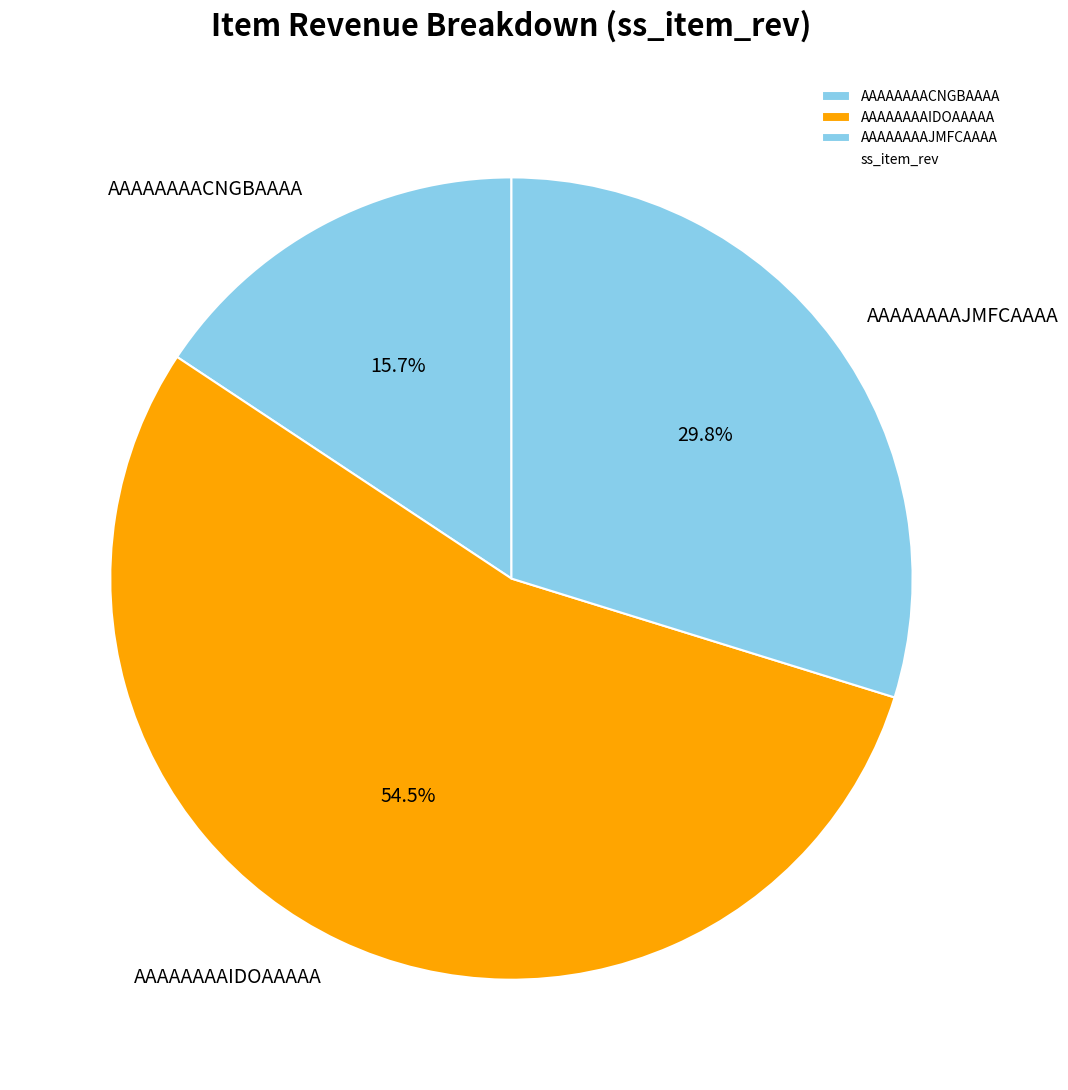

To the nearest percent, what is the combined percentage of AAAAAAAAIDOAAAAA and AAAAAAAAJMFCAAAA?

84%